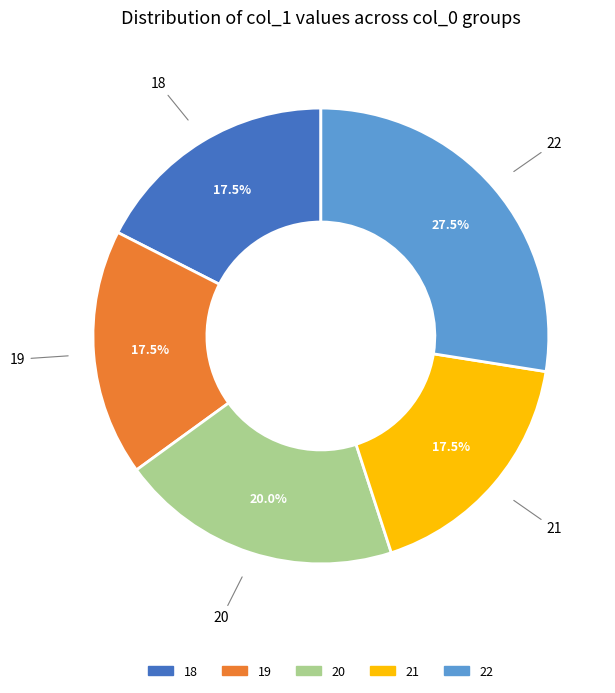

To the nearest percent, what is the difference between the 20 and 21 slice percentages?

2%